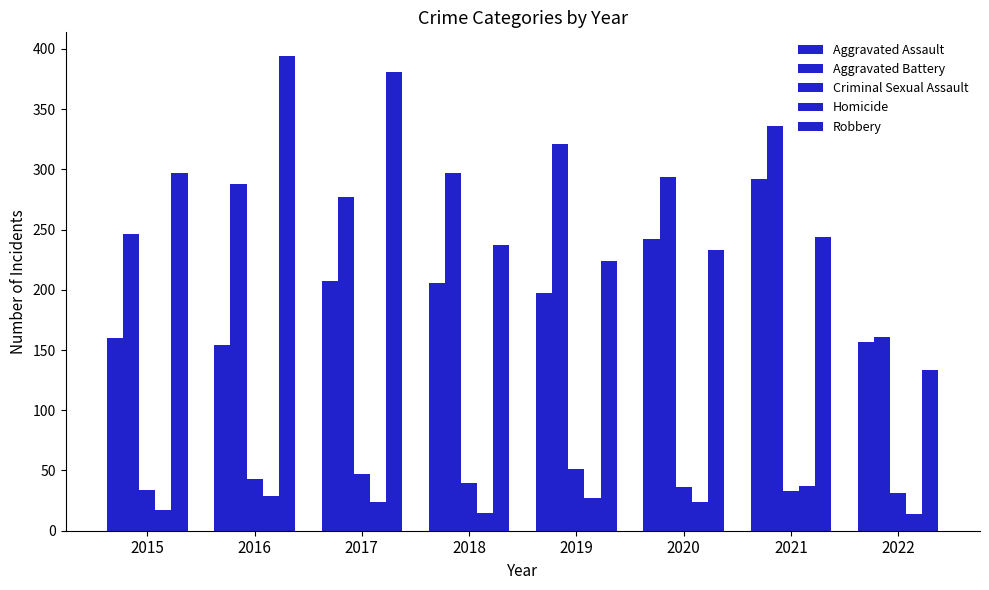

How many groups of bars are there?

8